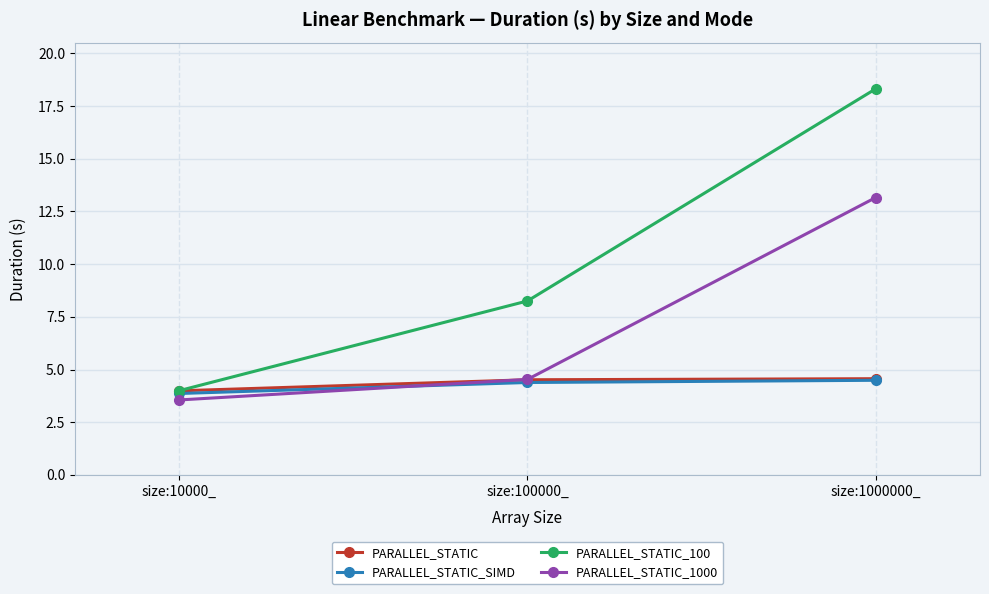

What is the value of the PARALLEL_STATIC_1000 point at the 3rd from the left?

13.2